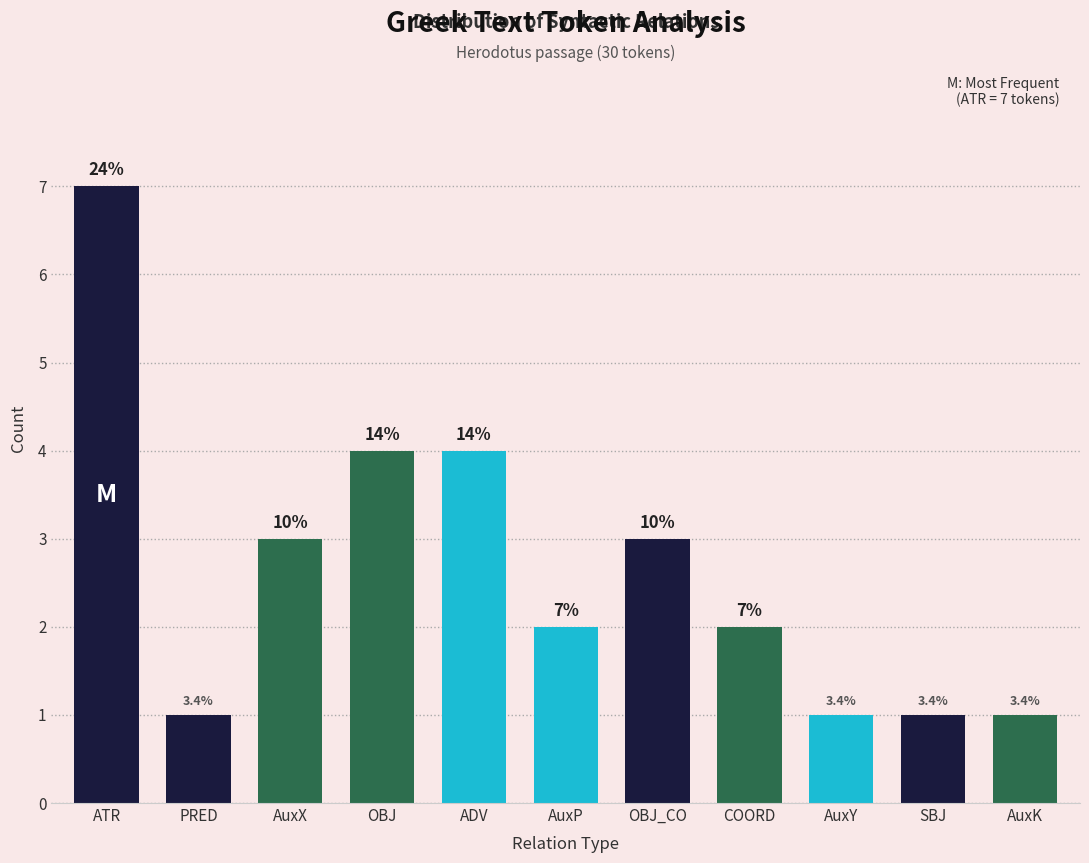

Are the bars horizontal?

No